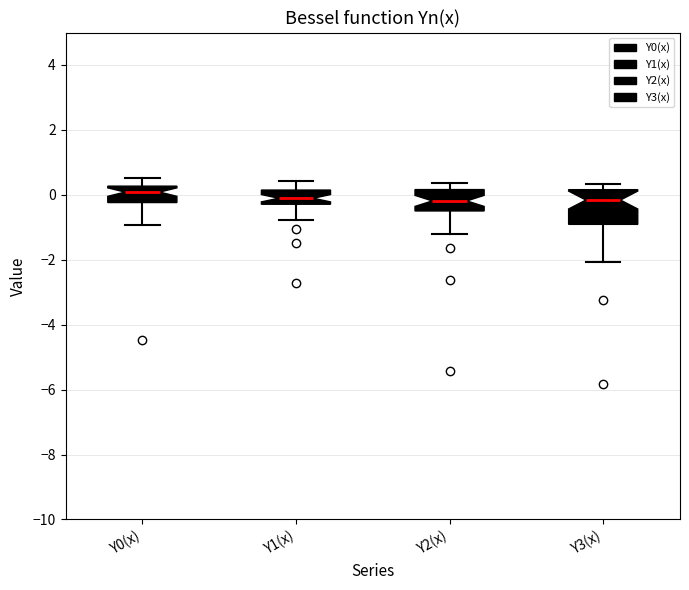

Reading left to right, transcribe this box plot: for each box, give where its median line is, the range the box spans, and where its two whiskers end, as read against the y-axis. The values are not printed on the chart, so give them approximately, as read against the axis.

Y0(x): median 0.0, box -0.2 to 0.2, whiskers -1.0 to 0.6
Y1(x): median -0.2 (inside the box), box -0.2 to 0.2, whiskers -0.8 to 0.4
Y2(x): median -0.2, box -0.4 to 0.2, whiskers -1.2 to 0.4
Y3(x): median -0.2, box -1.0 to 0.2, whiskers -2.0 to 0.4